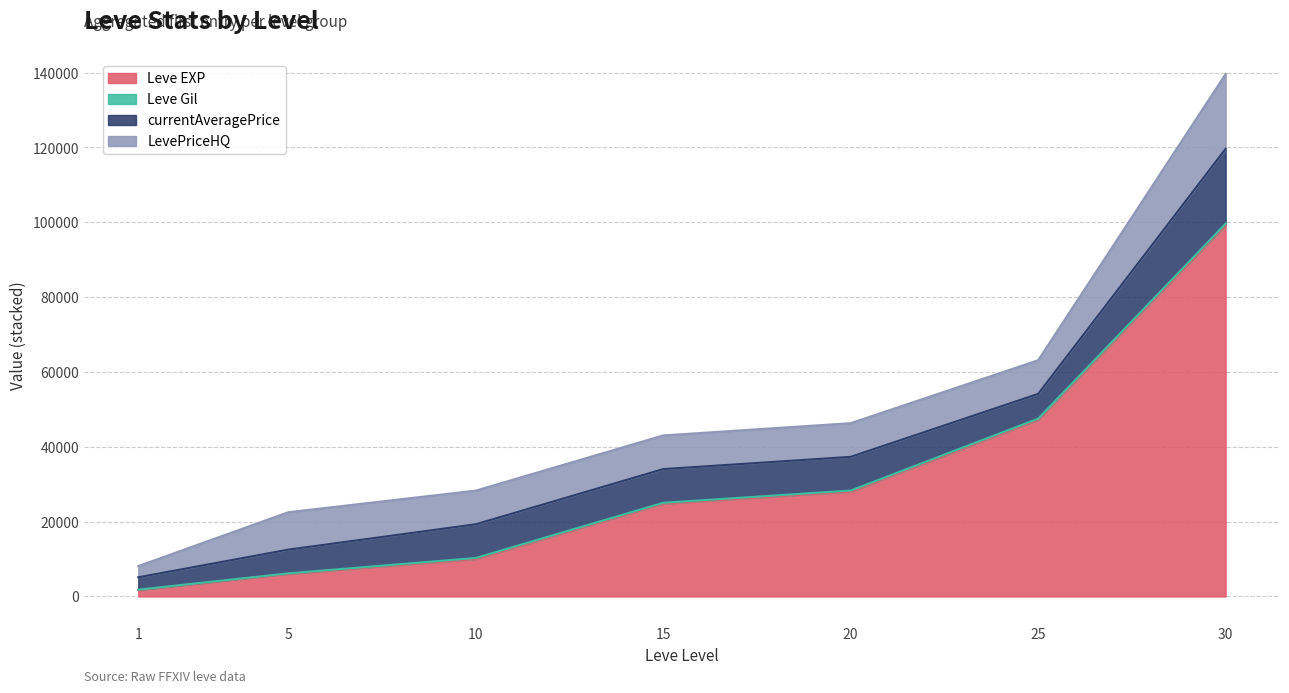

At which label does Leve EXP reach its minimum?

1